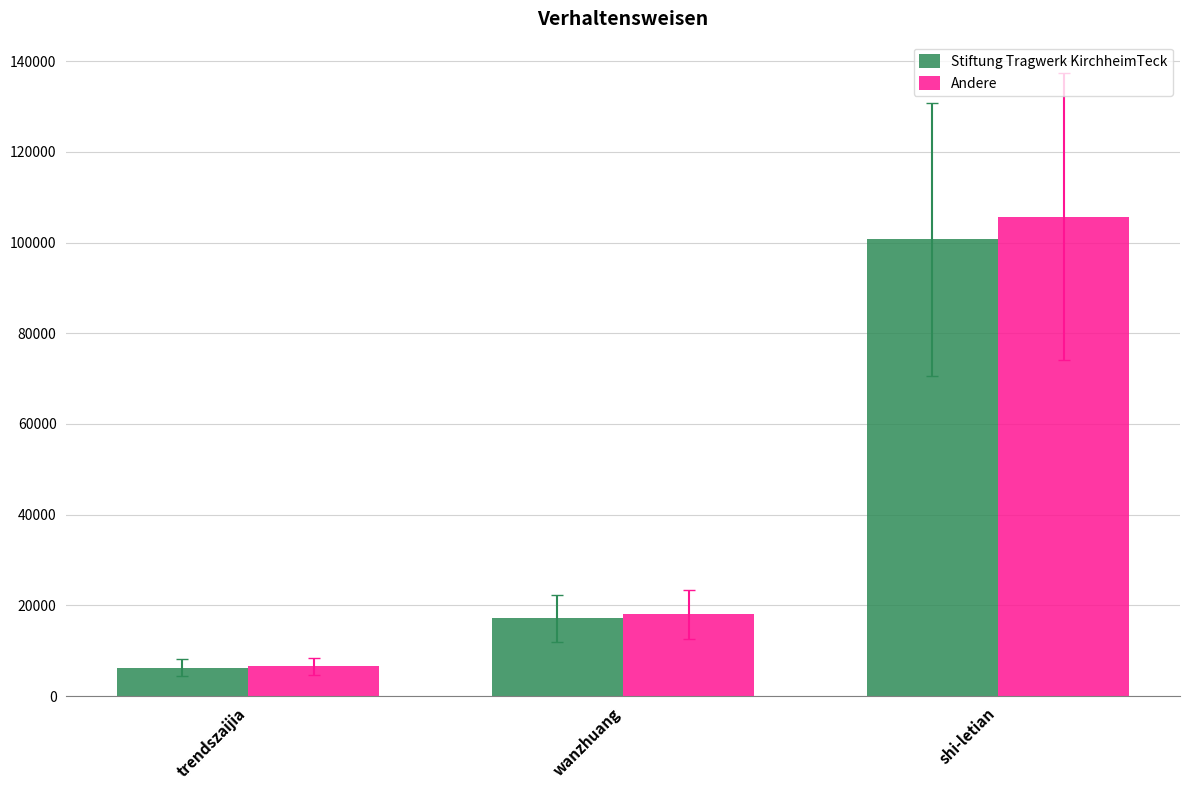

What is the average value of the Andere series?

43429.8